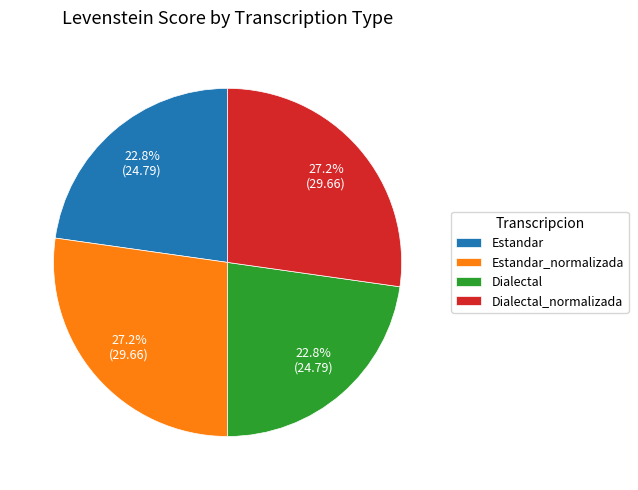

What is the total percentage of Dialectal and Dialectal_normalizada?

50.0%